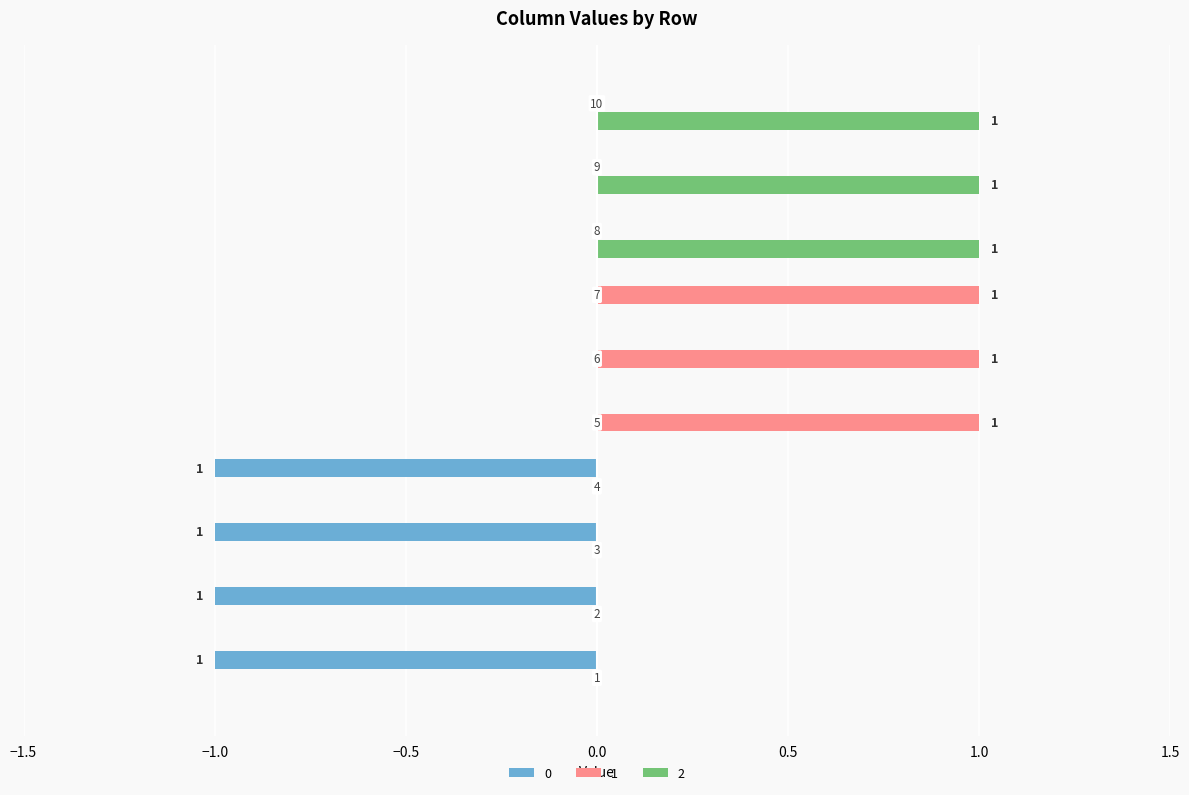

How many 1 values are between 0 and 1?

10